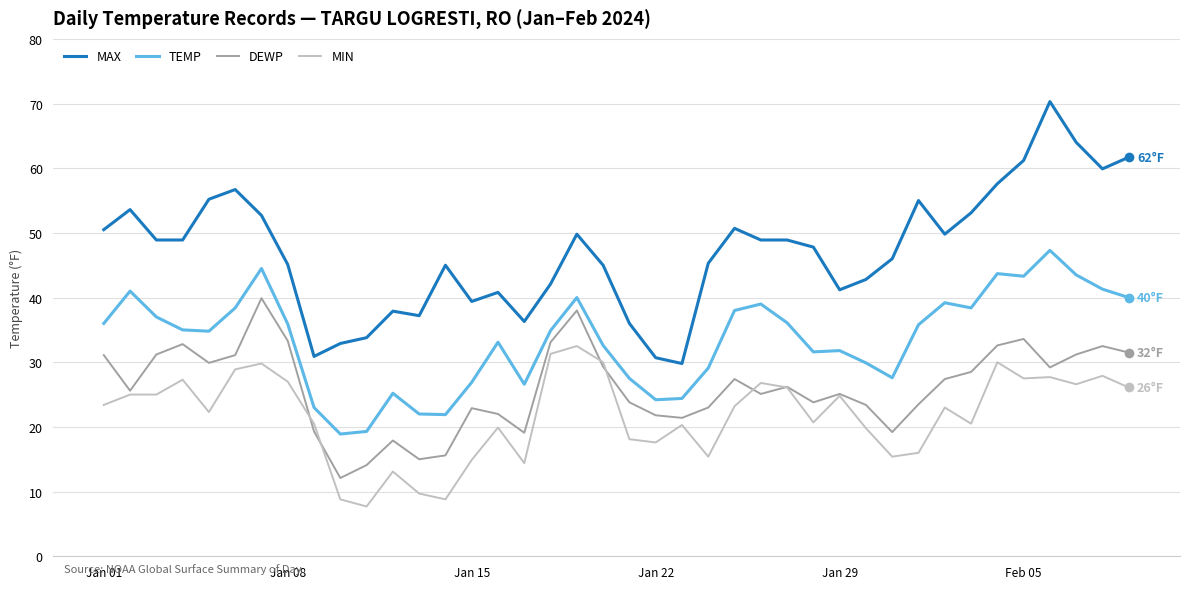

Which series has the largest total across all categories?

MAX